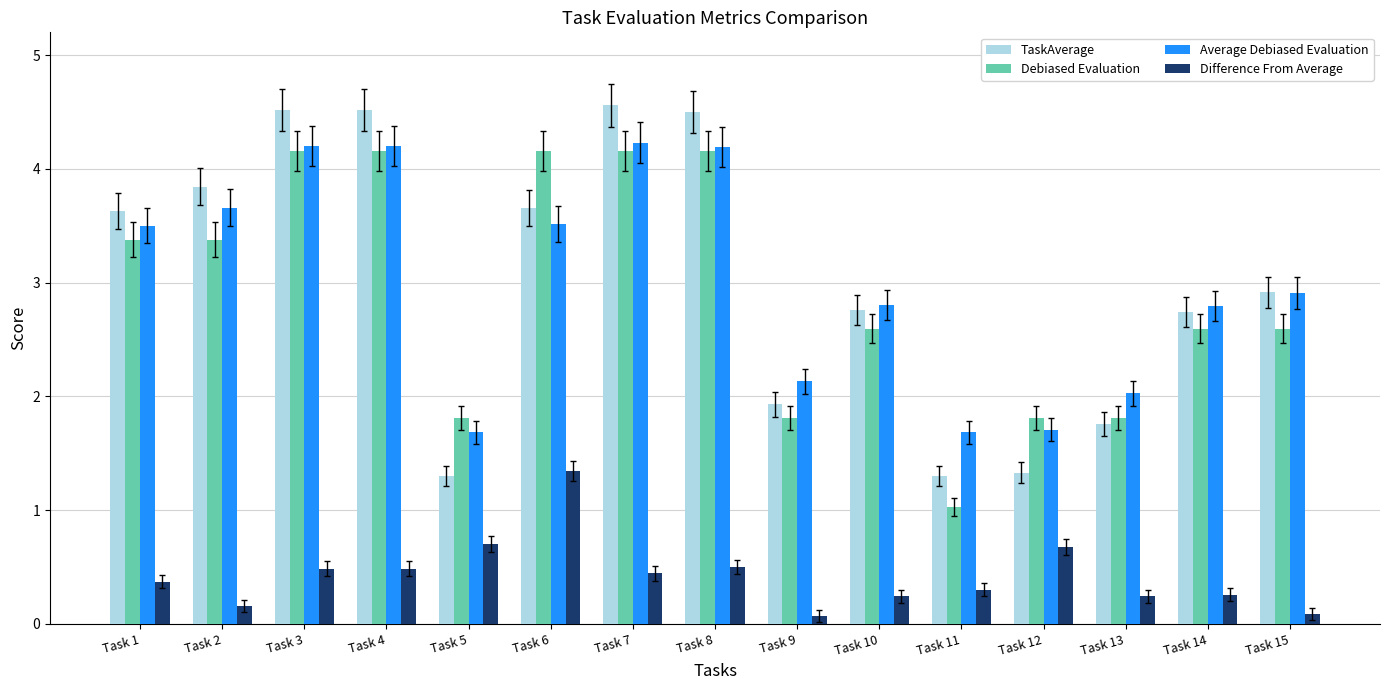

Is the value of TaskAverage at Task 15 greater than the value of Difference From Average at Task 6?

Yes